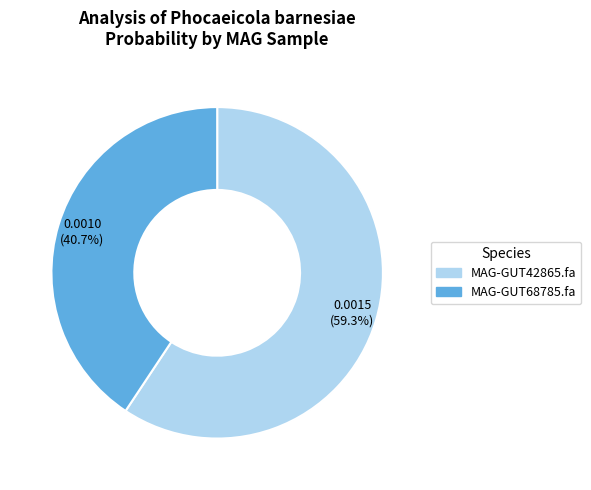

Does any single category account for the majority?

Yes